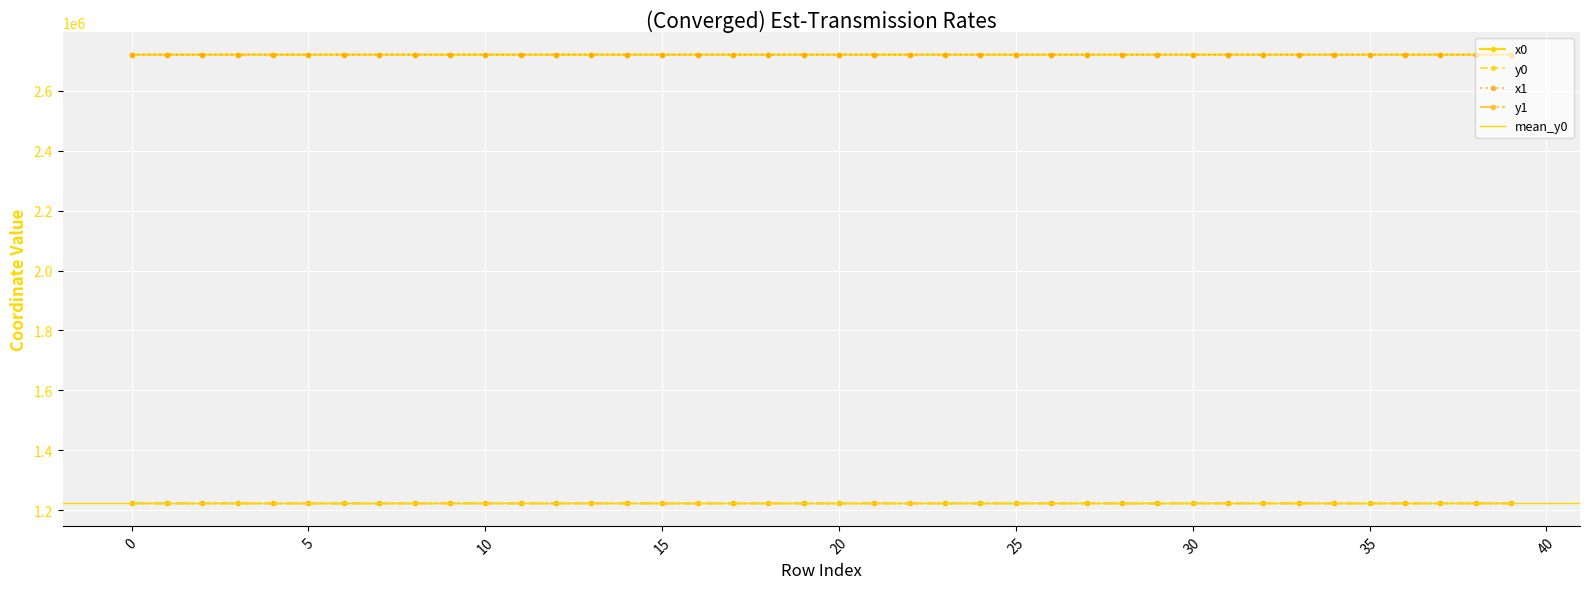

At 33, list the series in order from largest to smallest.

x1, x0, y0, y1